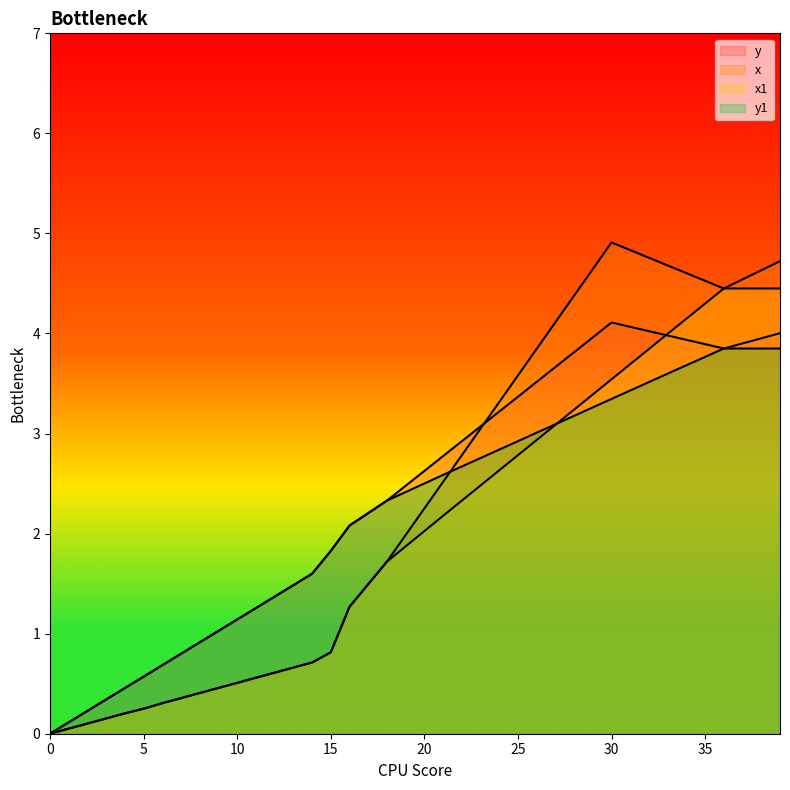

What are all the series names shown in the legend?

y, x, x1, y1